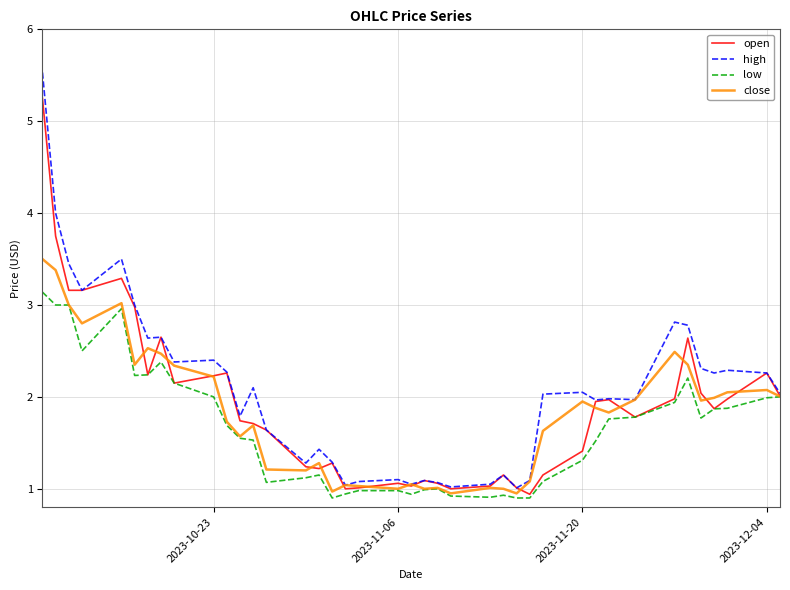

How many categories are shown in the chart?

40